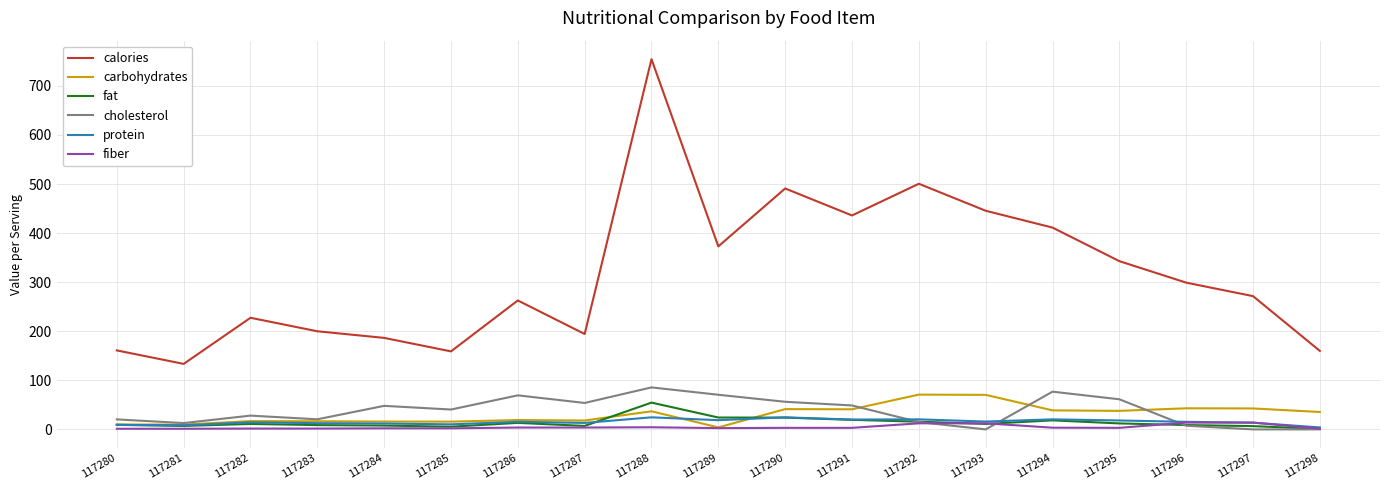

Which series changed the most between 117284 and 117291?

calories